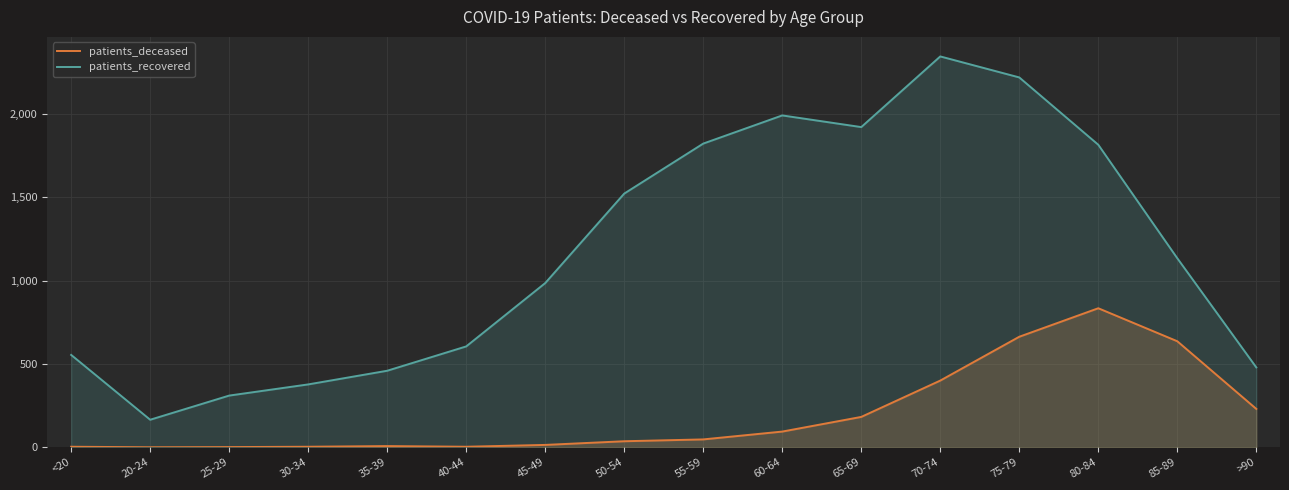

What is the difference between the highest and lowest values at 50-54?

1486